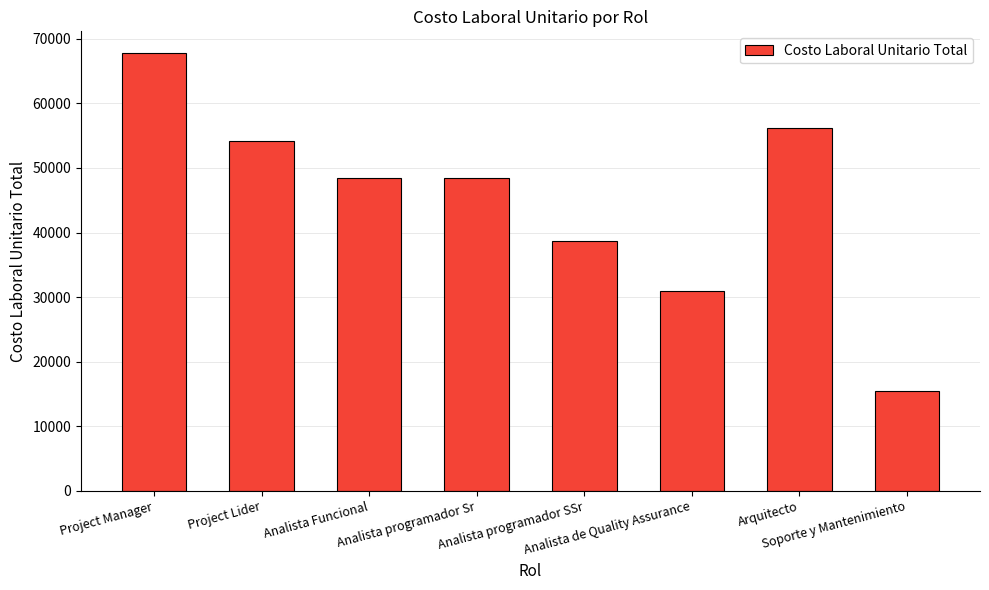

Which has a higher value, Arquitecto or Project Manager?

Project Manager